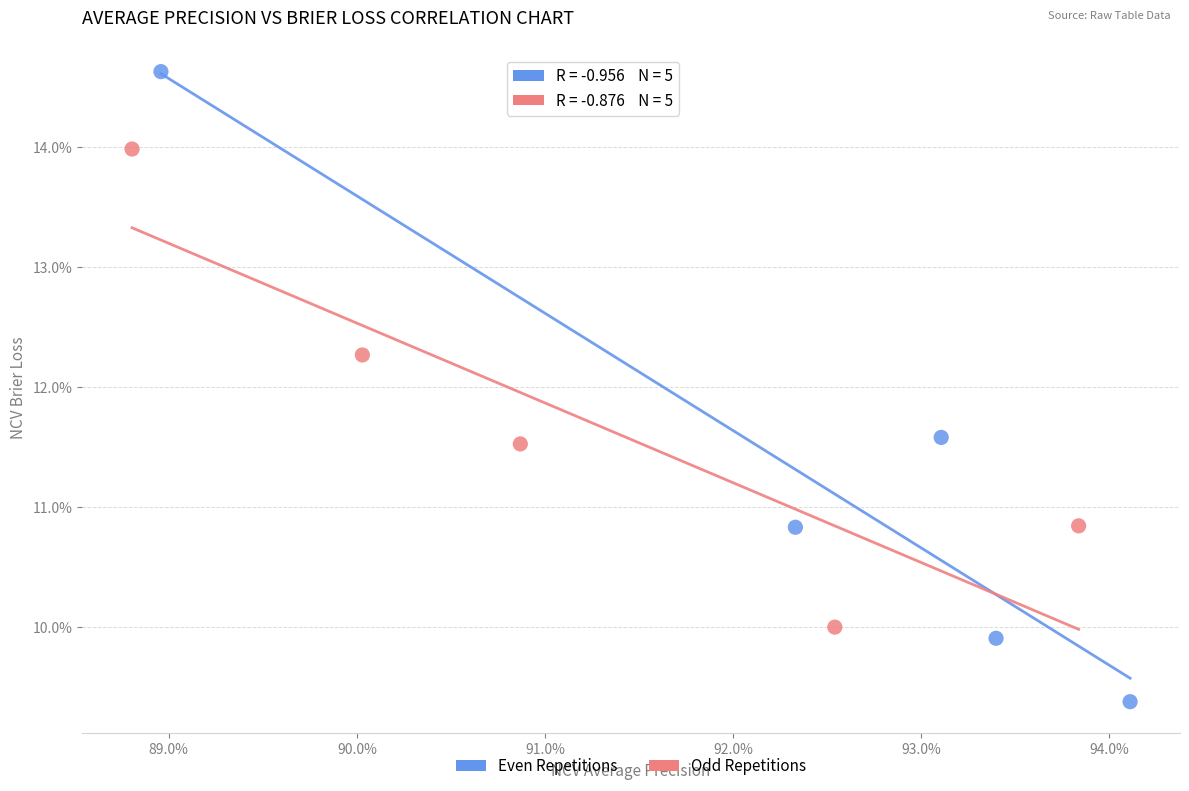

Which series contains the lowest Y value?

Even Repetitions